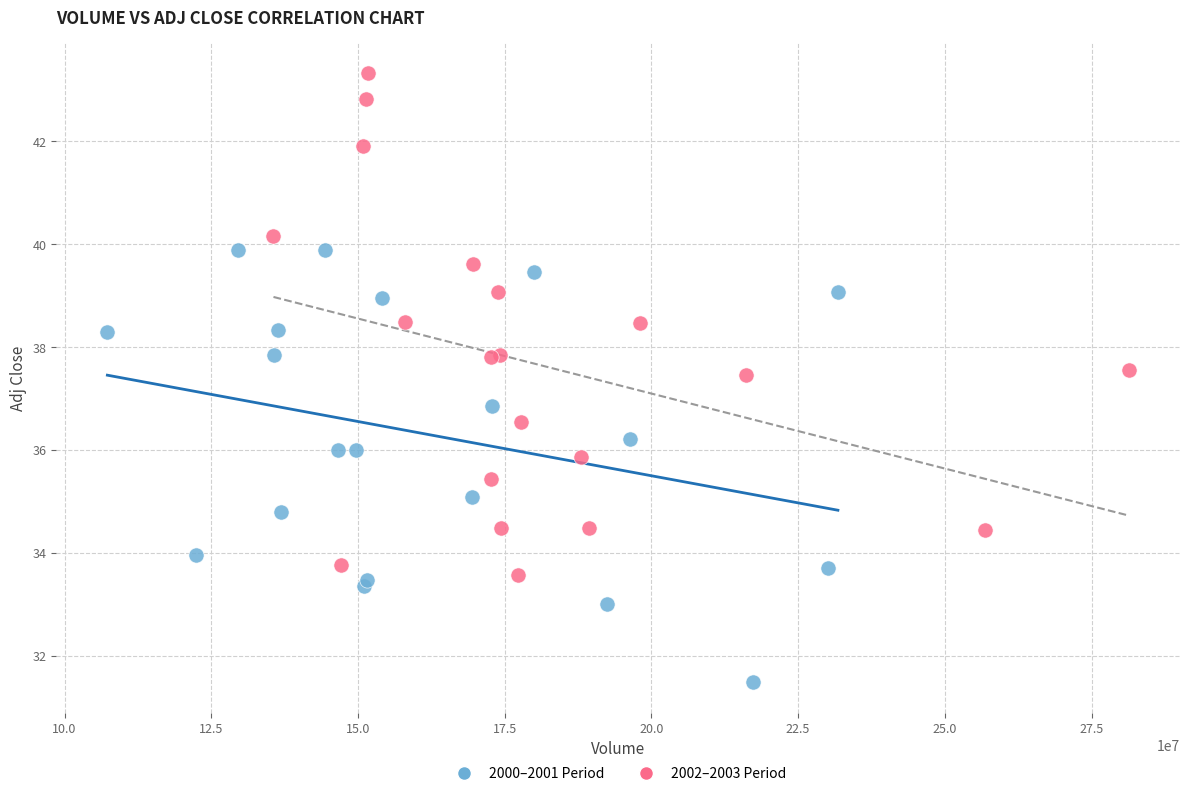

Which series has the widest spread of Y values?

2002–2003 Period